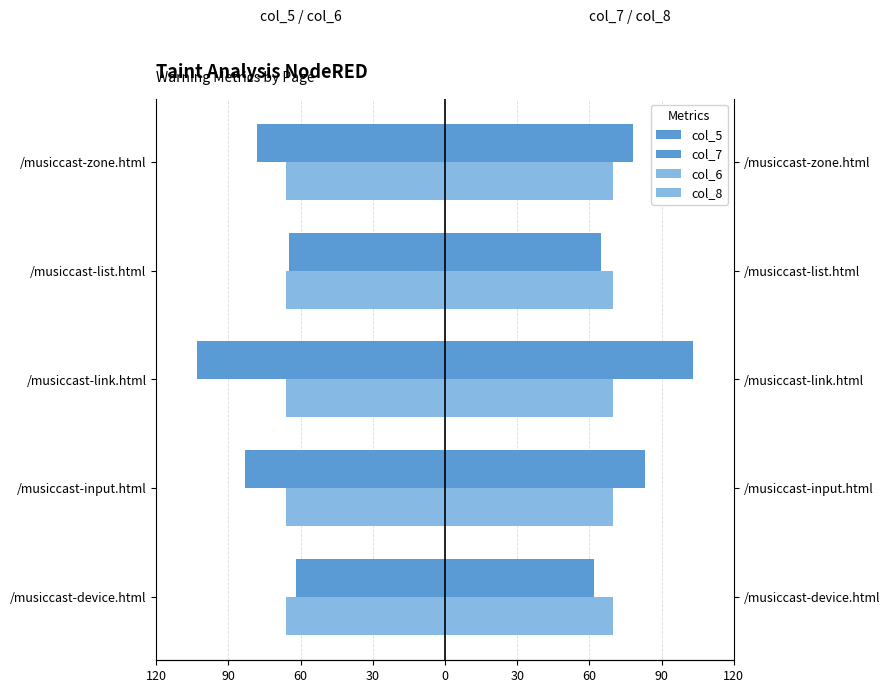

The value of col_7 at 90 is 143.2. True or false?

False